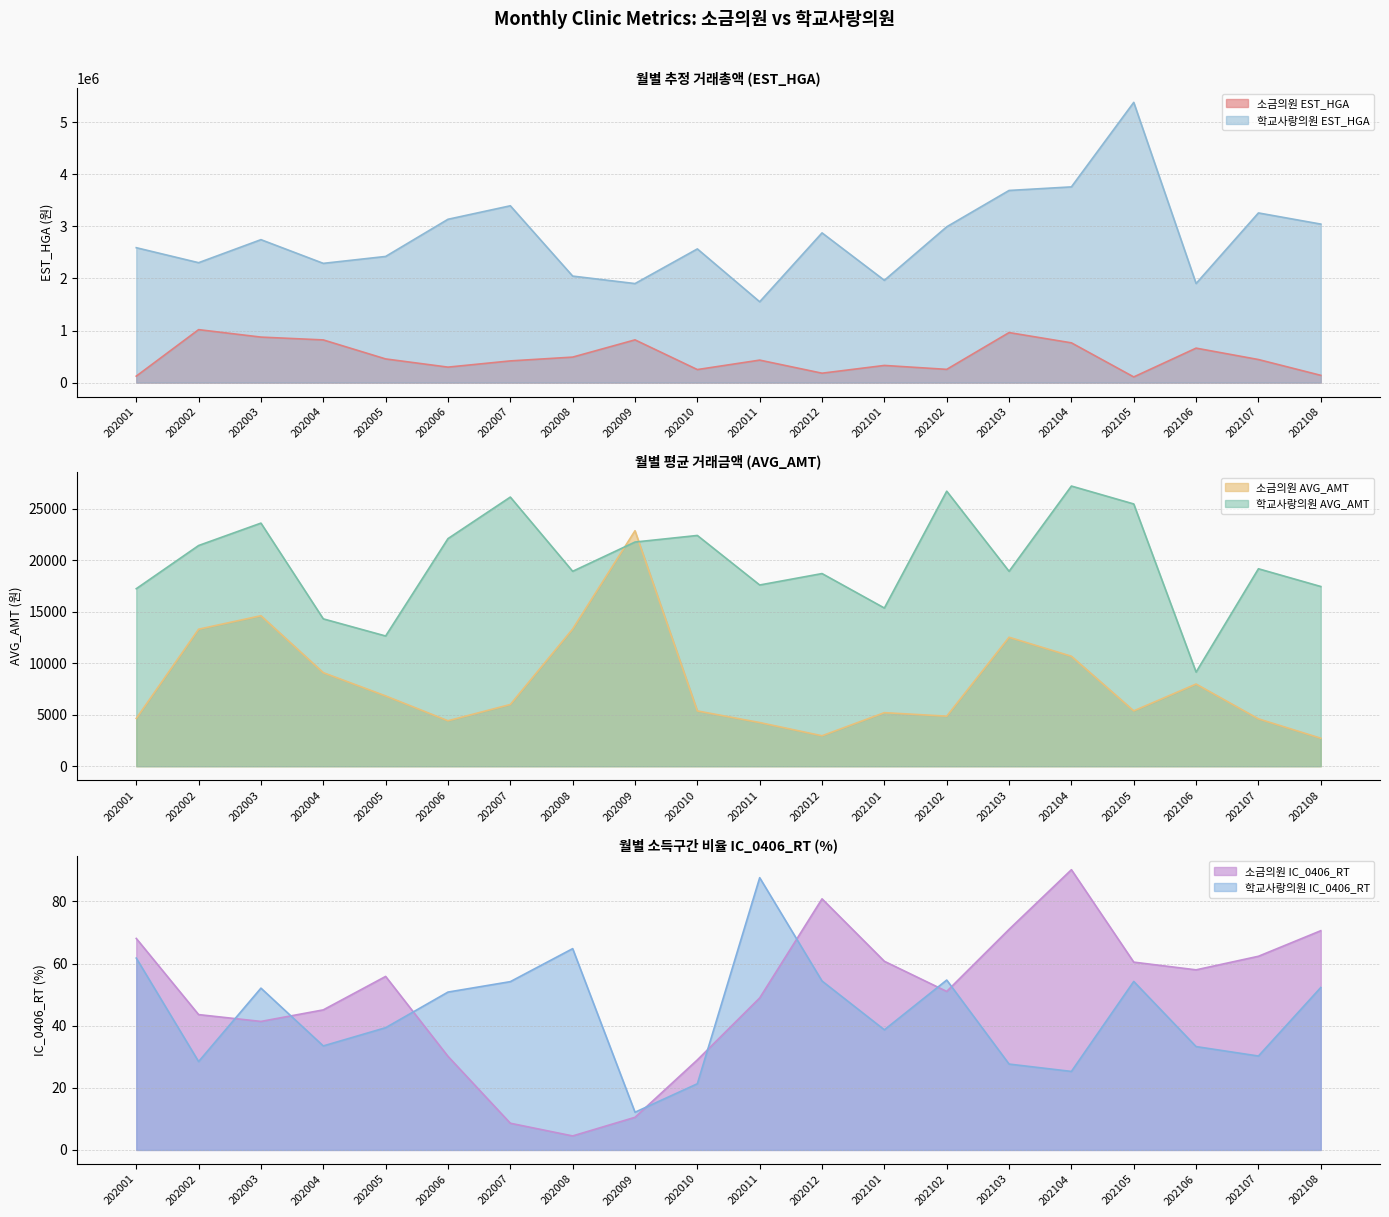

Reading left to right, list all the values displayed in this chart.

소금의원 EST_HGA: 202001=123921.0	202002=1016569.0	202003=873419.0	202004=819359.0	202005=454353.0	202006=297110.0	202007=416496.0	202008=489391.0	202009=820332.0	202010=250259.0	202011=431729.0	202012=180576.0	202101=329559.0	202102=254212.0	202103=960216.0	202104=763242.0	202105=108865.0	202106=661557.0	202107=442922.0	202108=139648.0
학교사랑의원 EST_HGA: 202001=2589143.0	202002=2301435.0	202003=2743465.0	202004=2288576.0	202005=2421274.0	202006=3134552.0	202007=3393695.0	202008=2044310.0	202009=1900785.0	202010=2565785.0	202011=1551369.0	202012=2873458.0	202101=1963475.0	202102=2990139.0	202103=3687699.0	202104=3756322.0	202105=5378124.0	202106=1901721.0	202107=3256396.0	202108=3042267.0
소금의원 AVG_AMT: 202001=4640.0	202002=13293.0	202003=14600.0	202004=9078.0	202005=6823.0	202006=4415.0	202007=5992.0	202008=13314.0	202009=22843.0	202010=5367.0	202011=4240.0	202012=2958.0	202101=5200.0	202102=4859.0	202103=12513.0	202104=10671.0	202105=5375.0	202106=7975.0	202107=4600.0	202108=2720.0
학교사랑의원 AVG_AMT: 202001=17221.0	202002=21410.0	202003=23583.0	202004=14297.0	202005=12635.0	202006=22078.0	202007=26108.0	202008=18910.0	202009=21747.0	202010=22386.0	202011=17582.0	202012=18690.0	202101=15348.0	202102=26681.0	202103=18908.0	202104=27178.0	202105=25441.0	202106=9134.0	202107=19155.0	202108=17435.0
소금의원 IC_0406_RT: 202001=68.1	202002=43.6	202003=41.4	202004=45.1	202005=55.9	202006=30.1	202007=8.6	202008=4.5	202009=10.5	202010=29.0	202011=48.9	202012=80.8	202101=60.7	202102=51.0	202103=71.0	202104=90.2	202105=60.5	202106=58.0	202107=62.4	202108=70.6
학교사랑의원 IC_0406_RT: 202001=61.8	202002=28.4	202003=52.1	202004=33.5	202005=39.4	202006=50.8	202007=54.2	202008=64.8	202009=12.1	202010=21.3	202011=87.7	202012=54.4	202101=38.7	202102=54.7	202103=27.6	202104=25.3	202105=54.2	202106=33.3	202107=30.2	202108=52.3